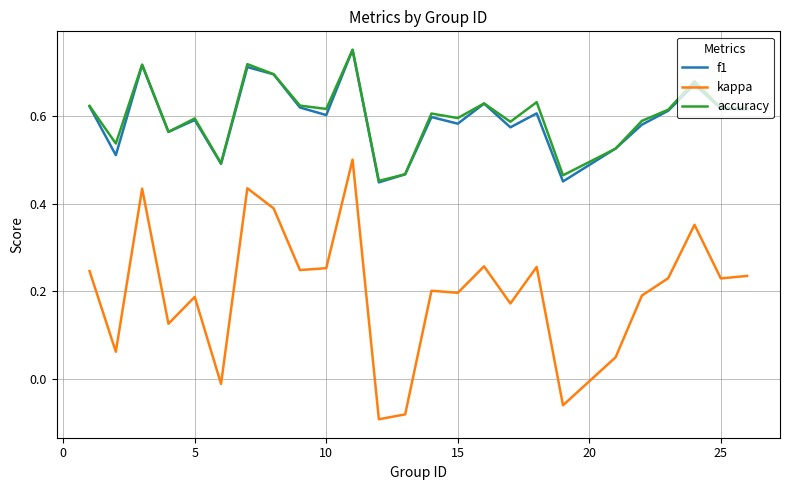

Which series has the widest spread of values?

kappa